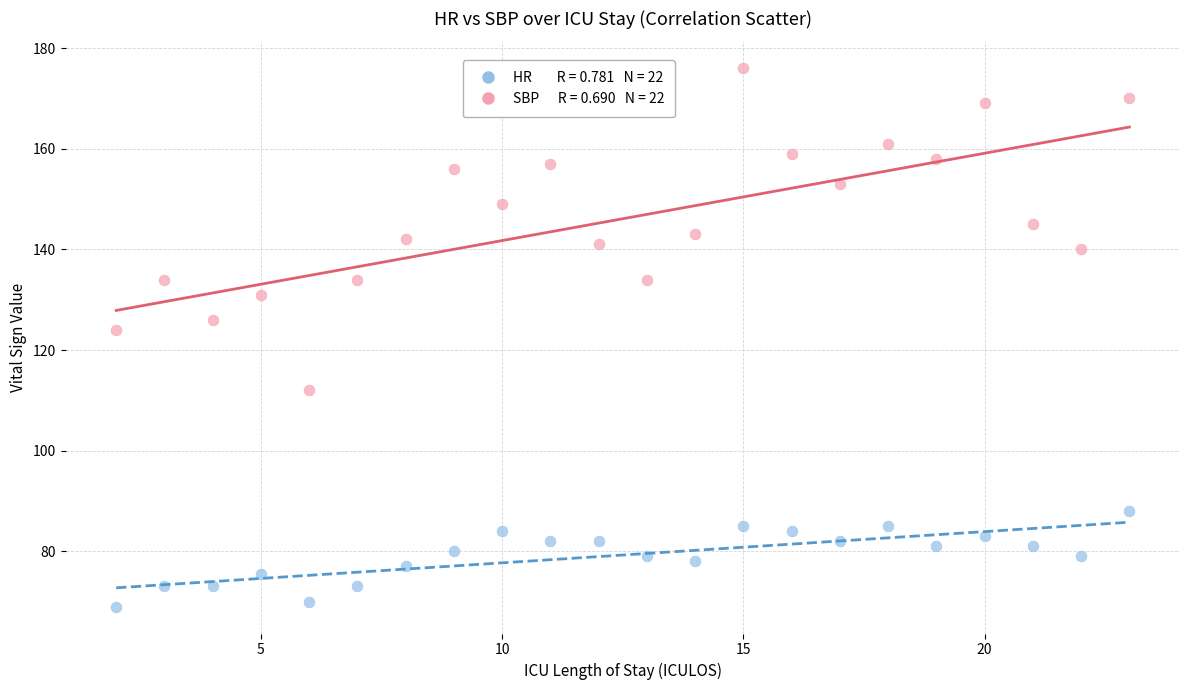

Across all series, what Y value is closest to 122?

124.0